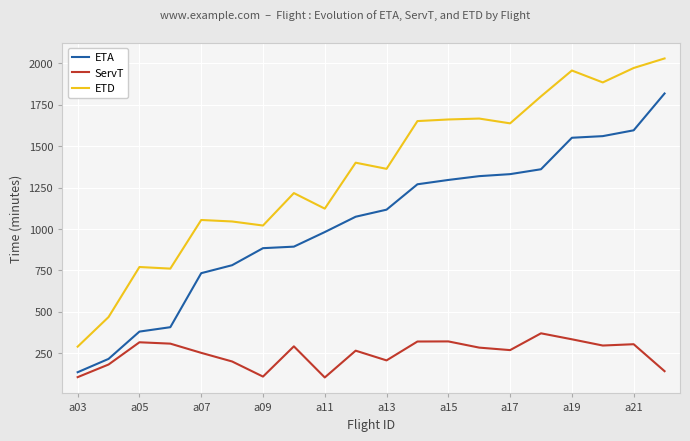

Which series has the largest total across all categories?

ETD